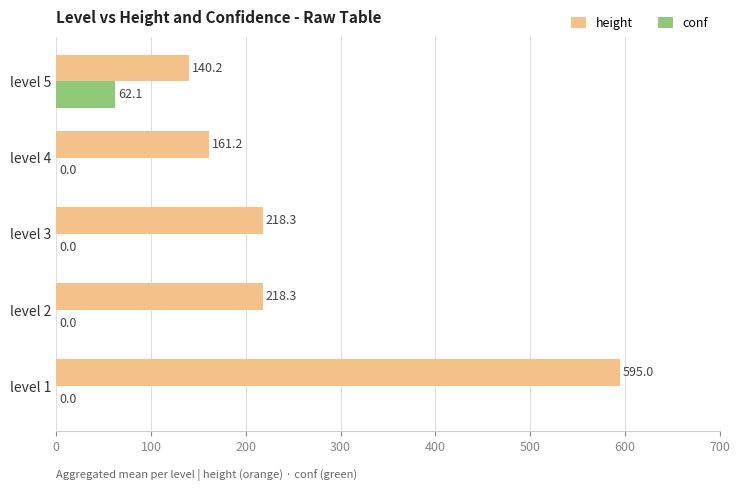

What is the maximum value for height?

595.0